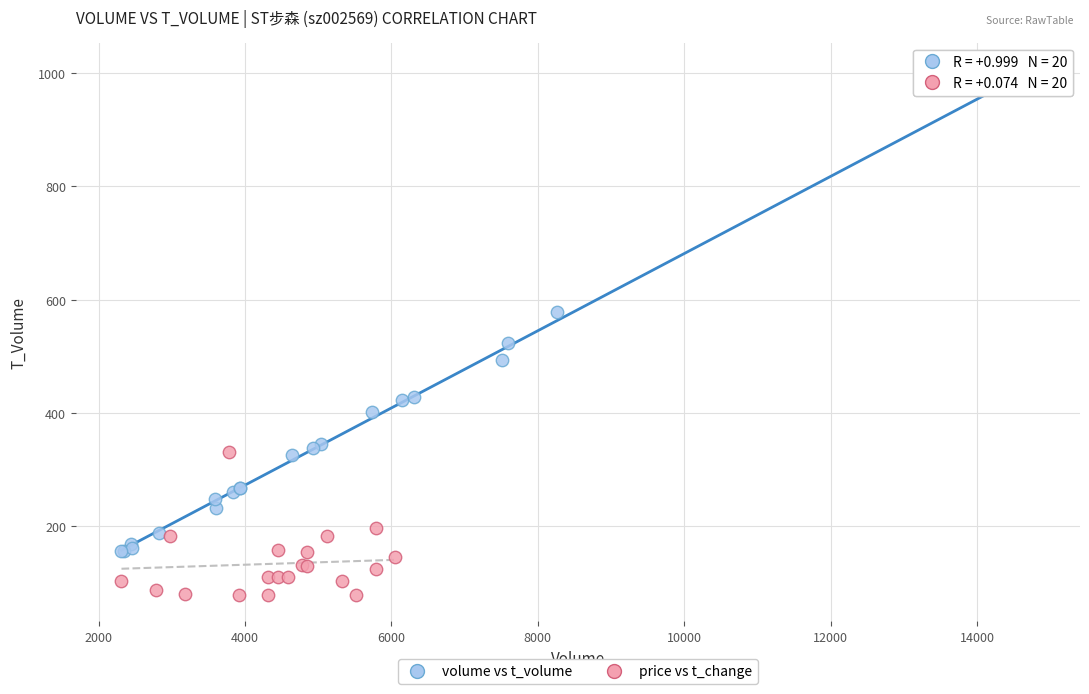

Which series contains the highest Y value?

volume vs t_volume